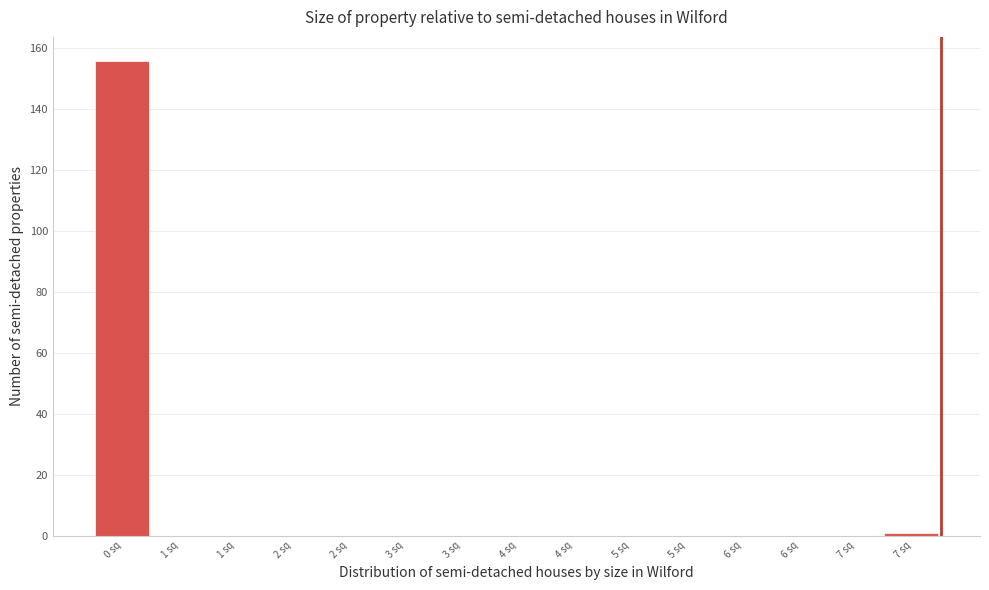

How many series are shown in this chart?

1